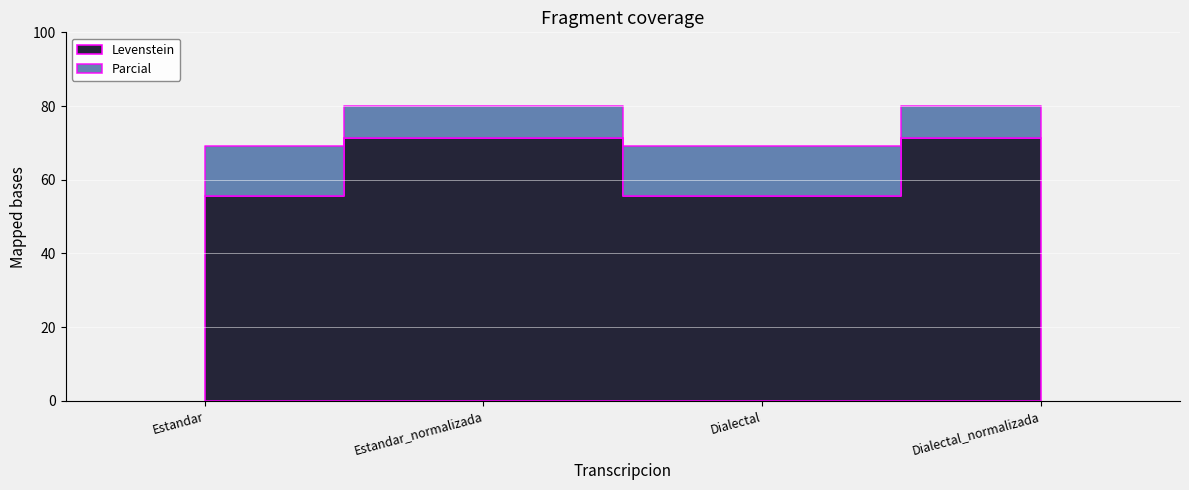

What is the highest value of the Levenstein series?

71.4